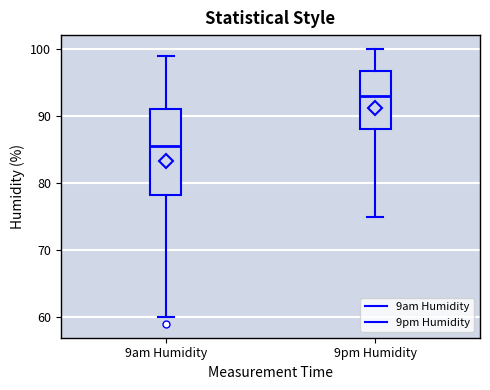

Reading left to right, read every box against the y-axis: the position of its median line, the range the box covers, and the ends of its whiskers. The values are not printed on the chart, so give them approximately, as read against the axis.

9am Humidity: median 86, box 78 to 91, whiskers 60 to 99
9pm Humidity: median 93, box 88 to 97, whiskers 75 to 100